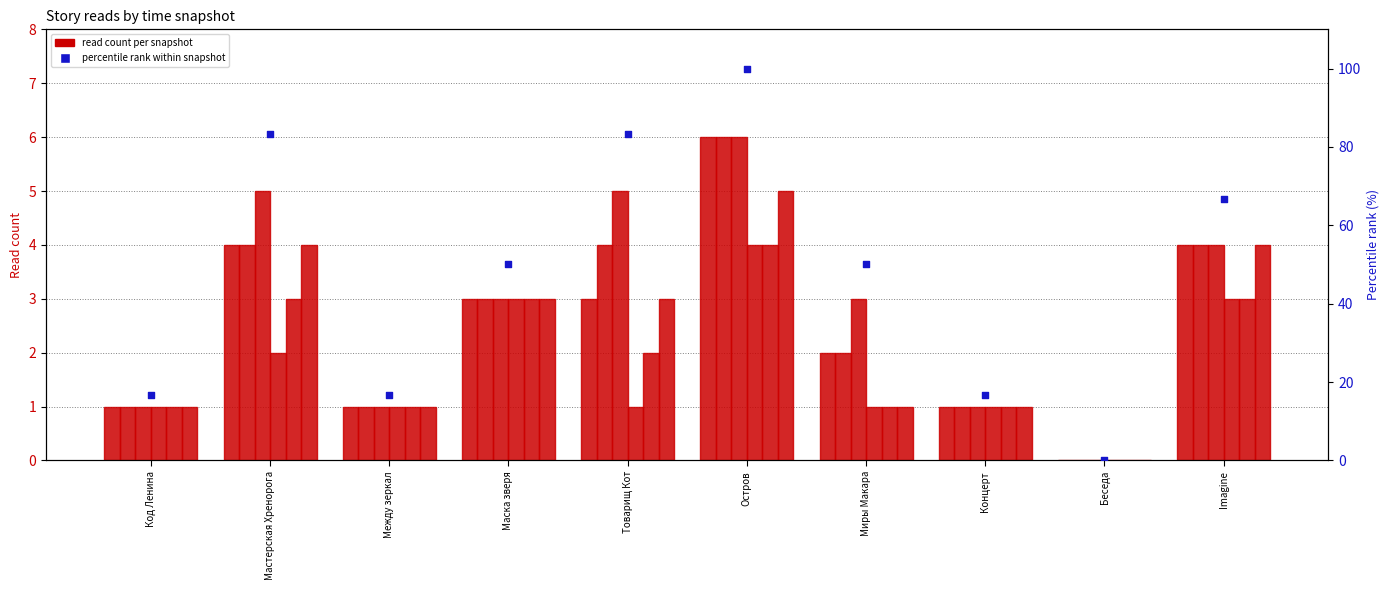

At how many categories does at least one series exceed 4?

3